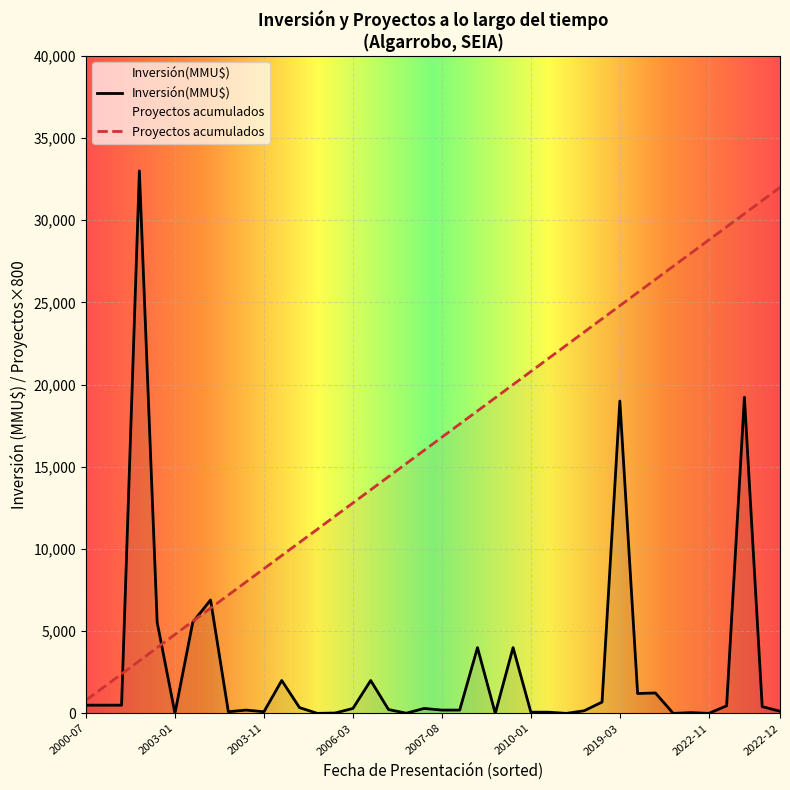

True or false: Proyectos acumulados and Inversión(MMU$) intersect in this chart.

True